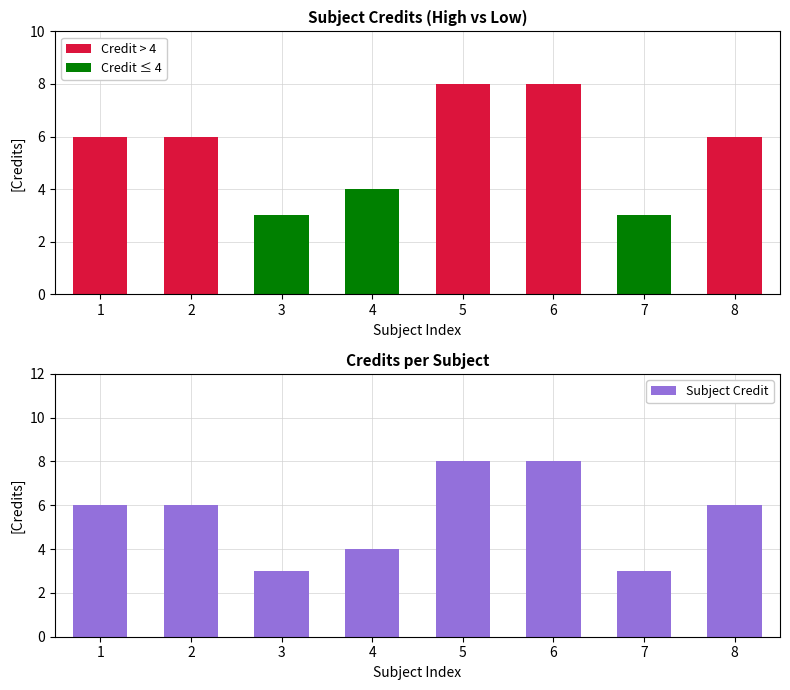

Rank the categories by Credit ≤ 4 value from lowest to highest.

1, 2, 5, 6, 8, 3, 7, 4